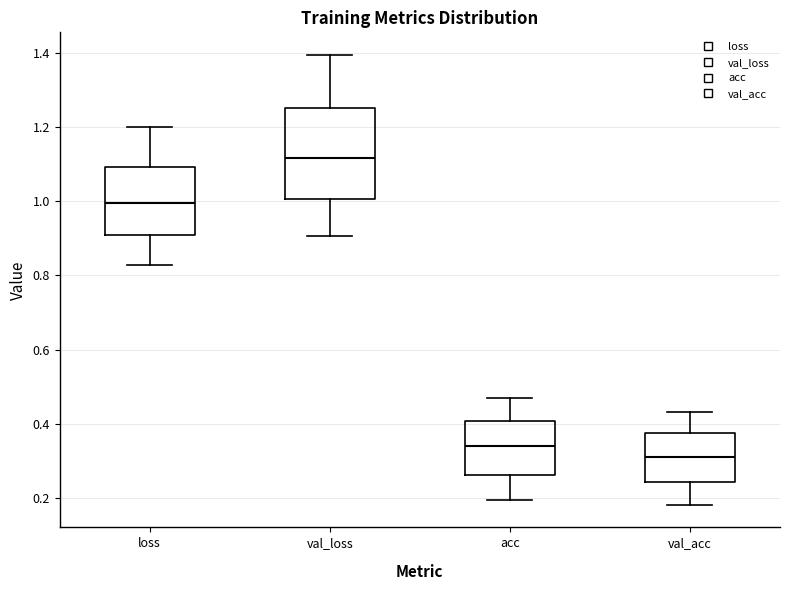

Reading left to right, read every box against the y-axis: the position of its median line, the range the box covers, and the ends of its whiskers. The values are not printed on the chart, so give them approximately, as read against the axis.

loss: median 1.00, box 0.90 to 1.10, whiskers 0.82 to 1.20
val_loss: median 1.12, box 1.00 to 1.26, whiskers 0.90 to 1.40
acc: median 0.34, box 0.26 to 0.40, whiskers 0.20 to 0.46
val_acc: median 0.32, box 0.24 to 0.38, whiskers 0.18 to 0.44